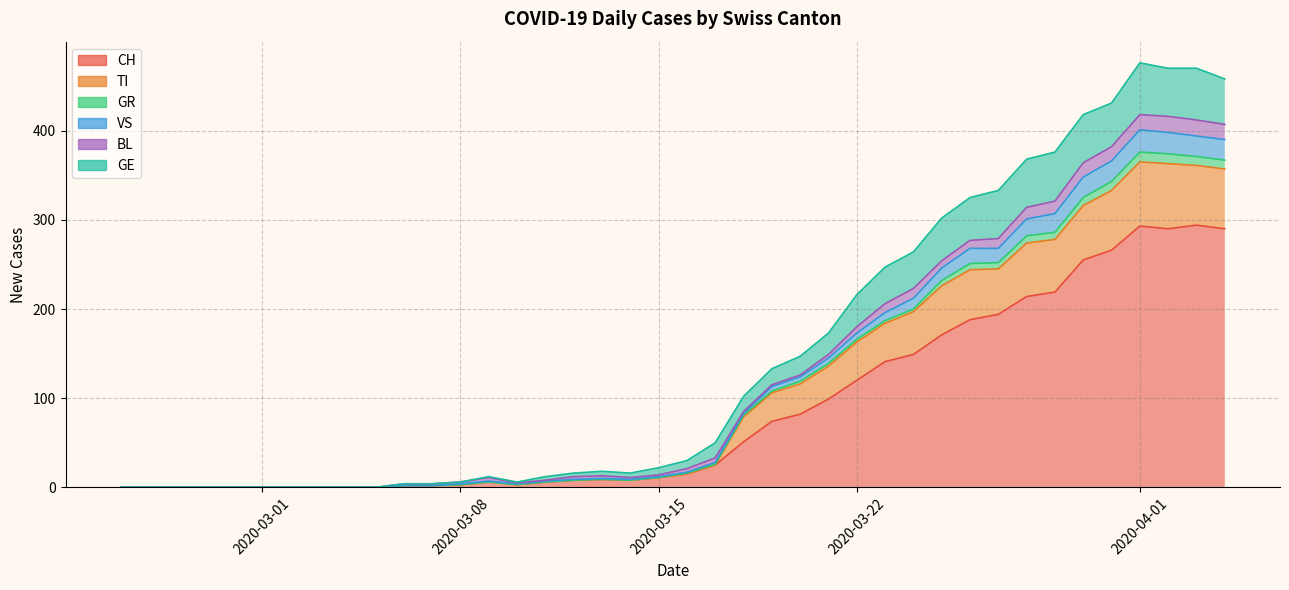

What is the label of the 2nd point from the left?

2020-02-26